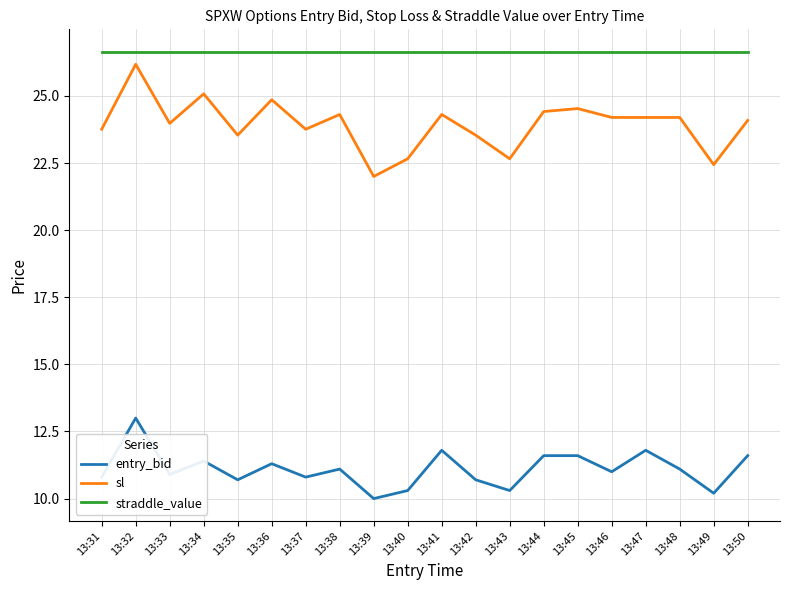

True or false: straddle_value and entry_bid intersect in this chart.

False